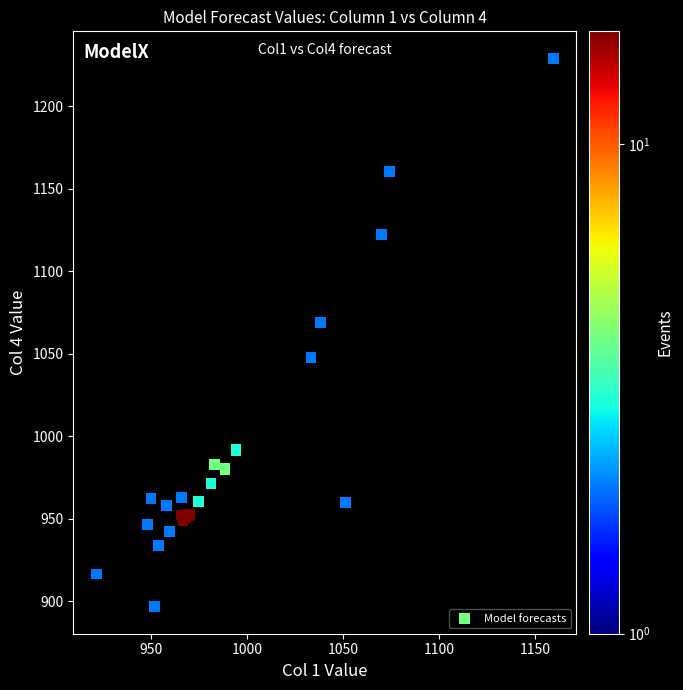

What Y value in the scatter plot is closest to 1062?

1069.1